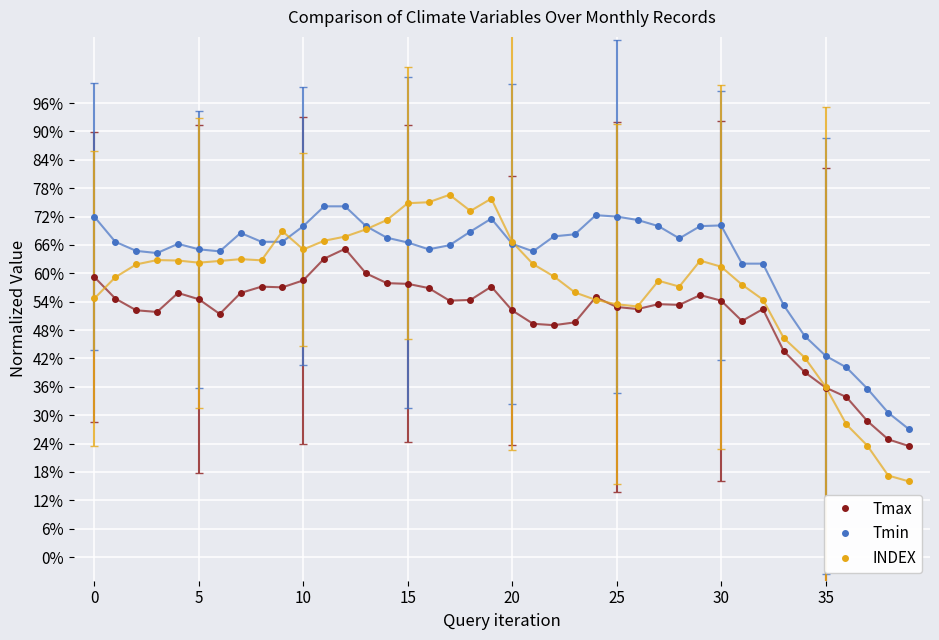

Which label corresponds to the smallest value in the chart?

39